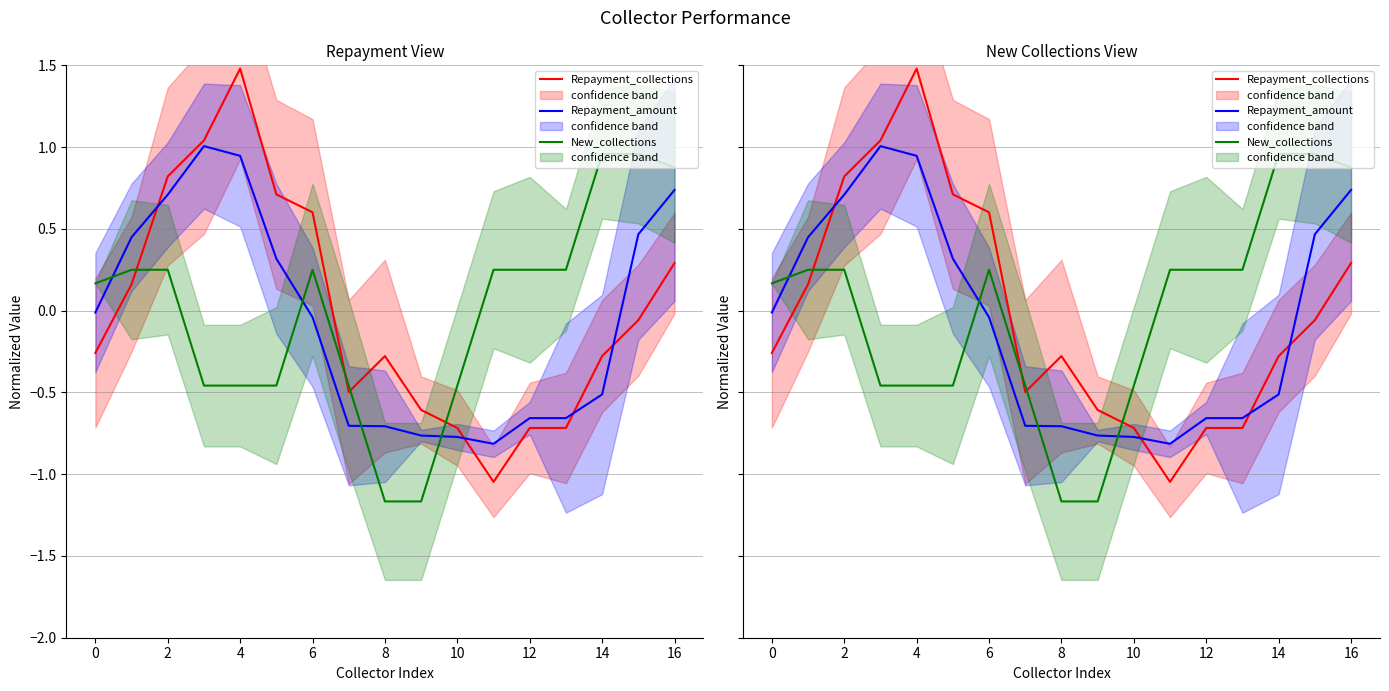

What is the difference between the maximum and second lowest values in the Repayment_amount series?

1.8